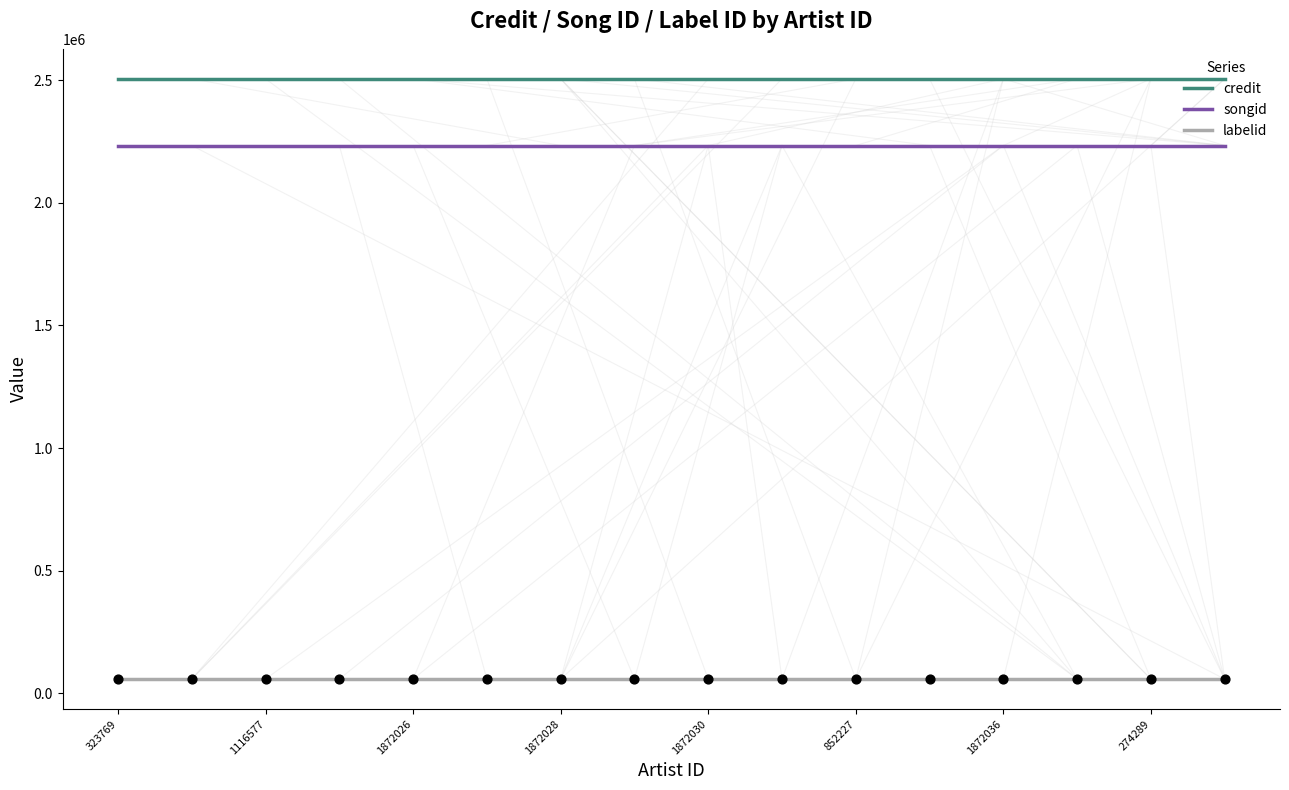

Which series has the largest total across all categories?

credit